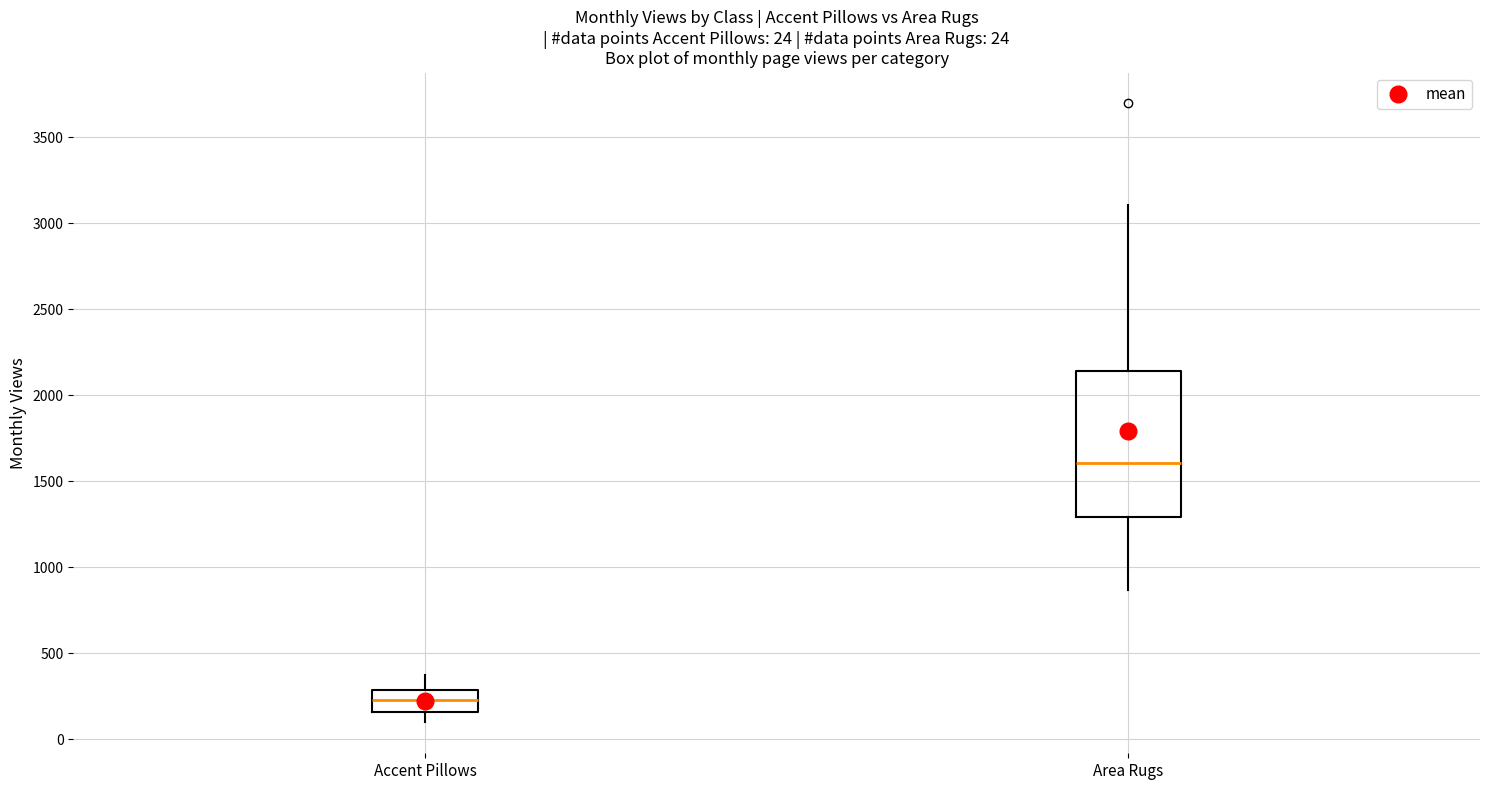

Which box is the tallest, from its lower edge to its upper edge?

Area Rugs